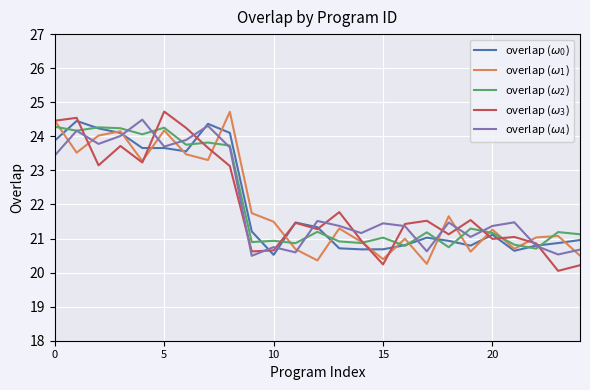

True or false: overlap ($\omega_2$) has more than 1 points higher than both neighbors.

True